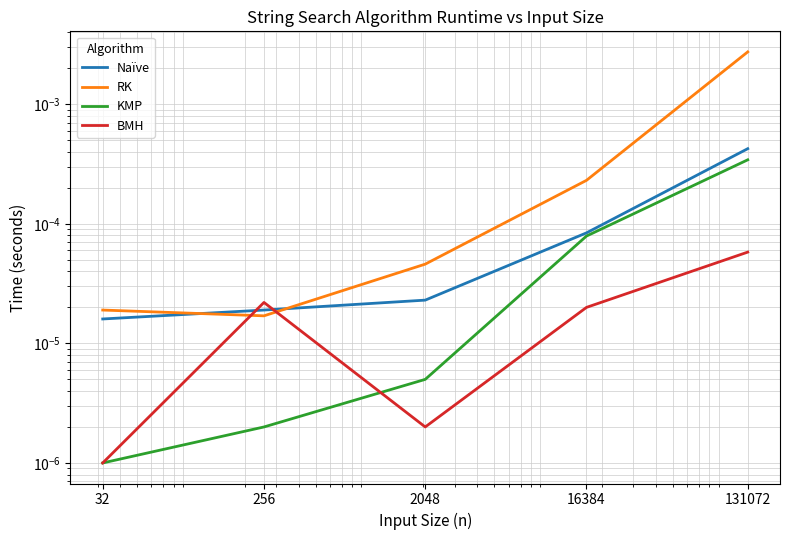

Which category has the lowest value across all series?

32